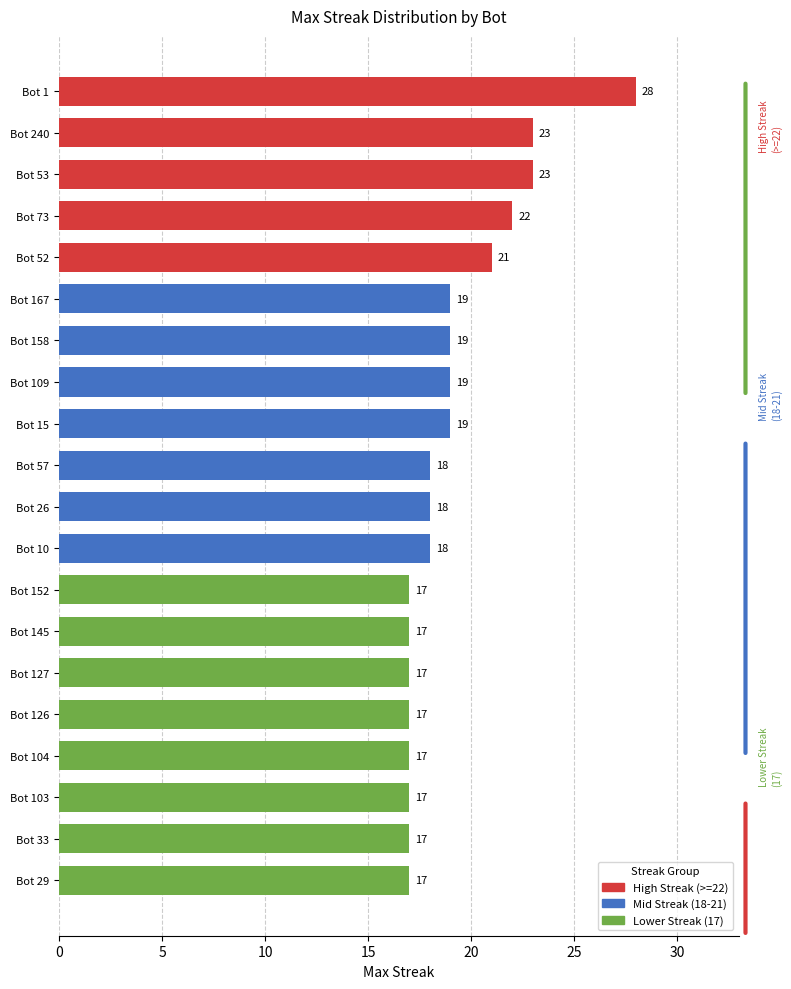

What position from the left is Bot 167?

6